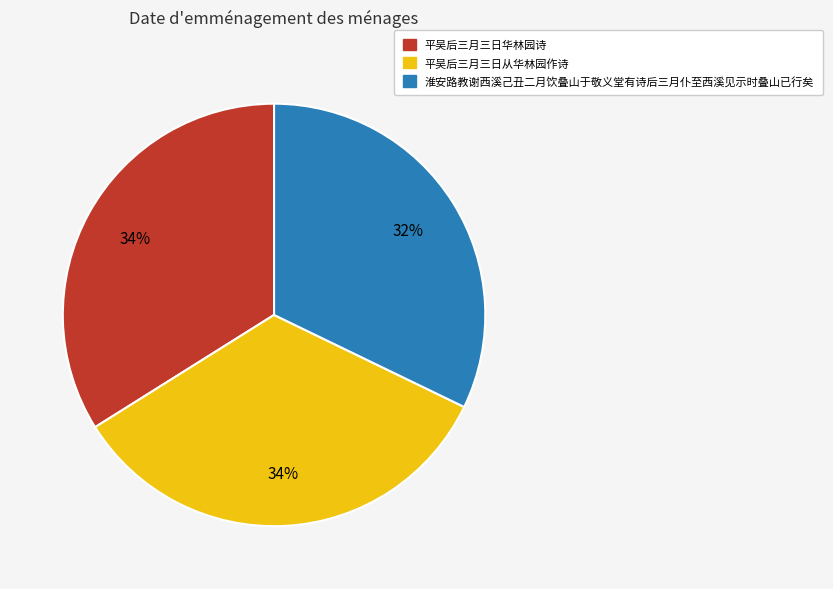

Does 平吴后三月三日华林园诗 account for over 50% of the chart?

No